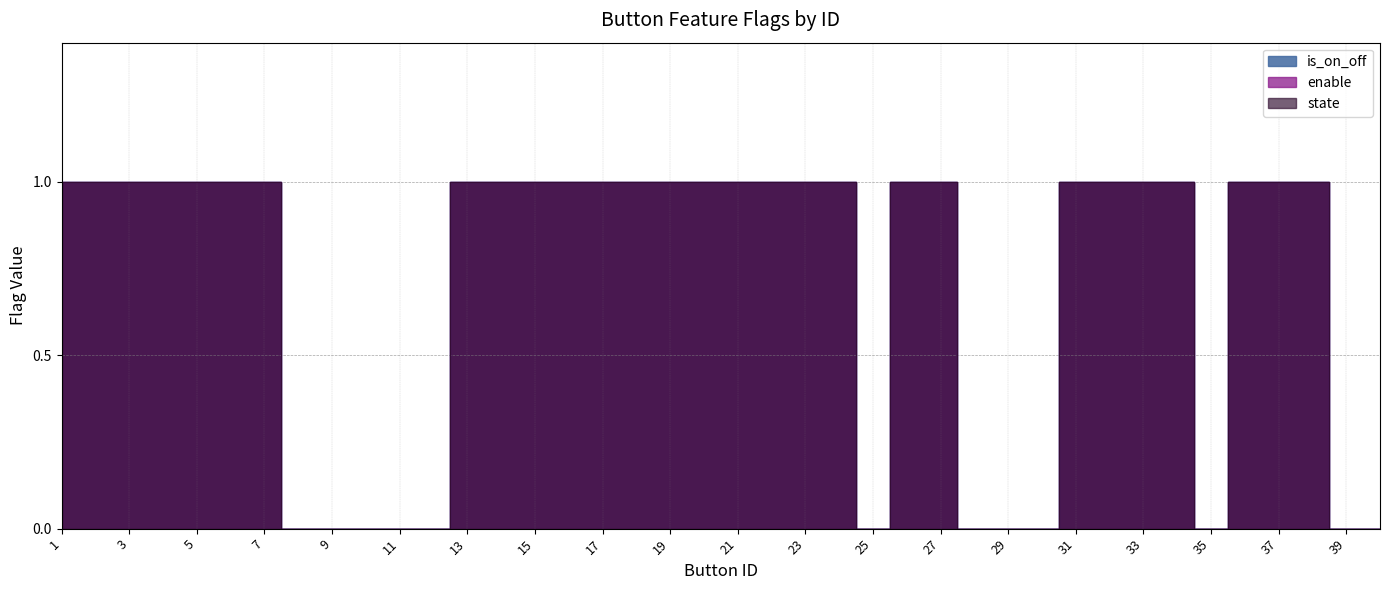

Which series has the largest range (max minus min)?

is_on_off